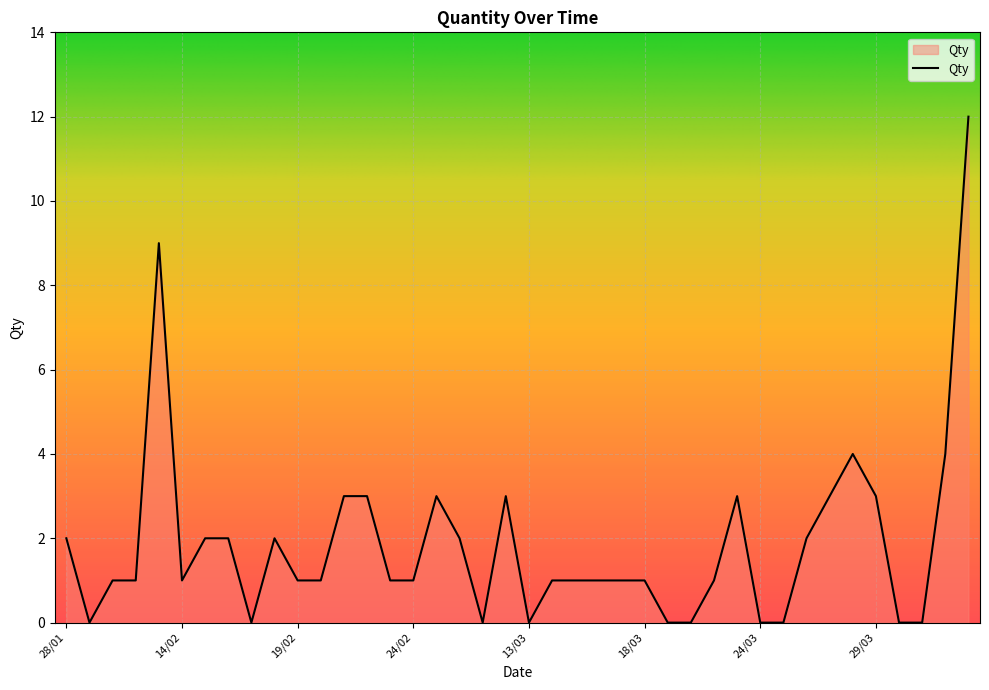

What is the difference between the maximum and minimum values?

12